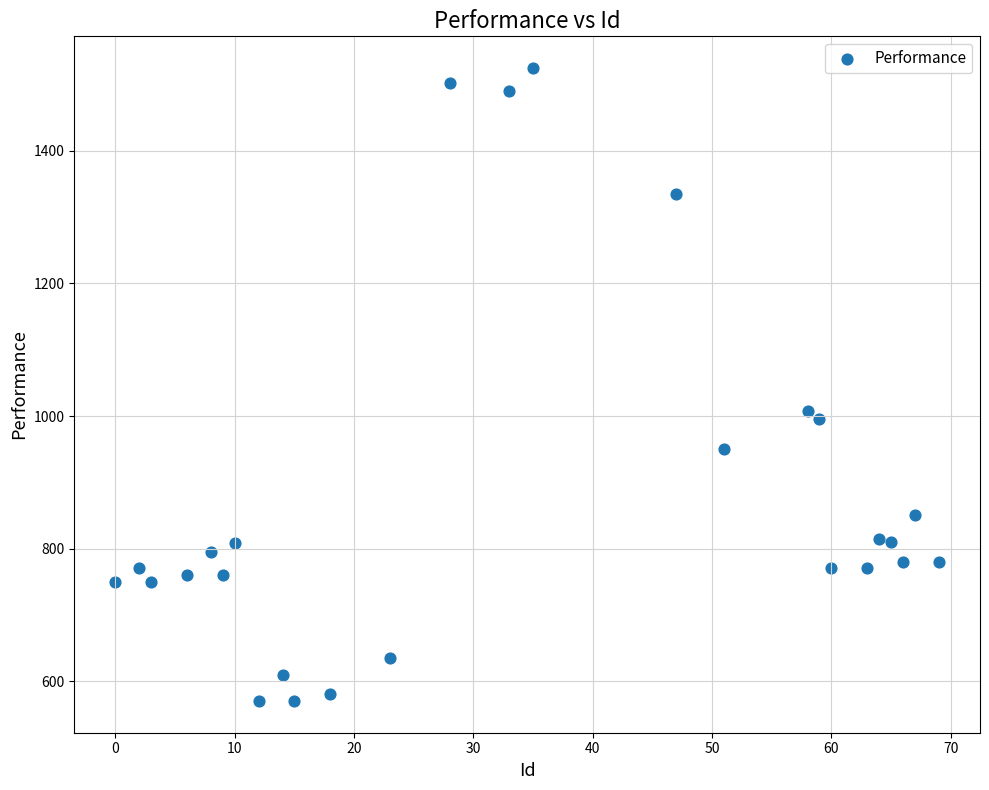

What is the range of Y values (max minus min)?

955